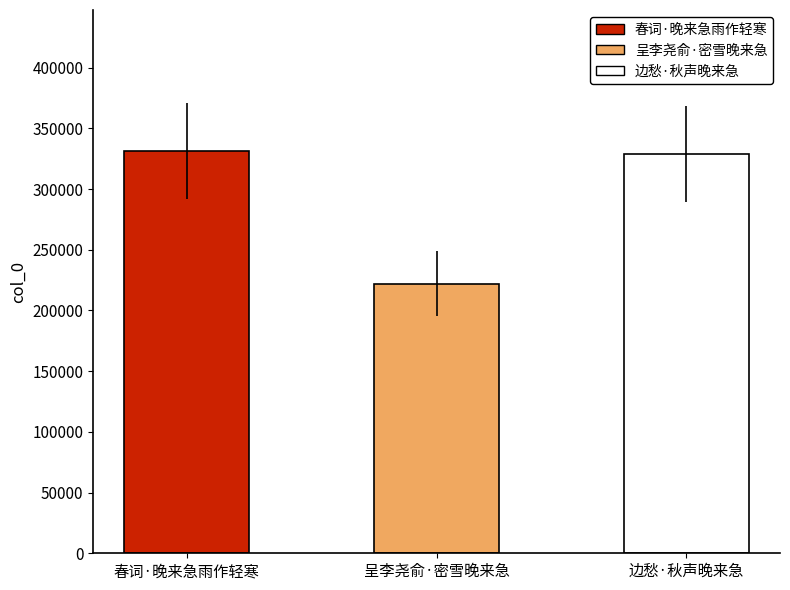

What is the greatest value displayed?

331490